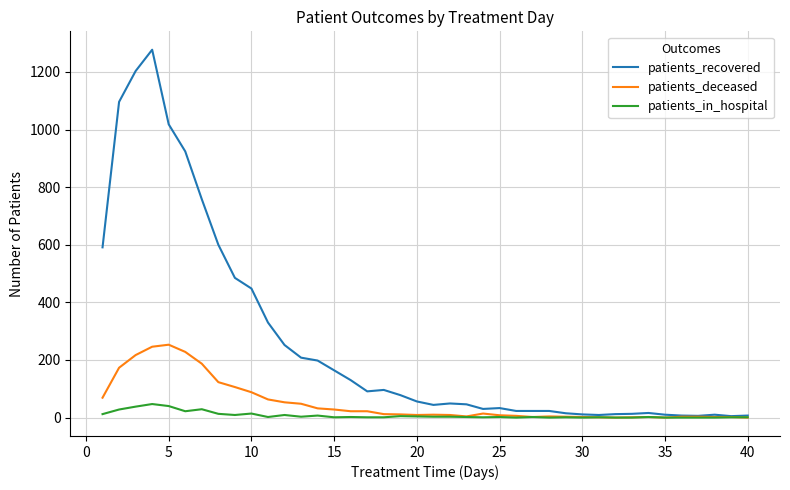

Which series has the largest total across all categories?

patients_recovered